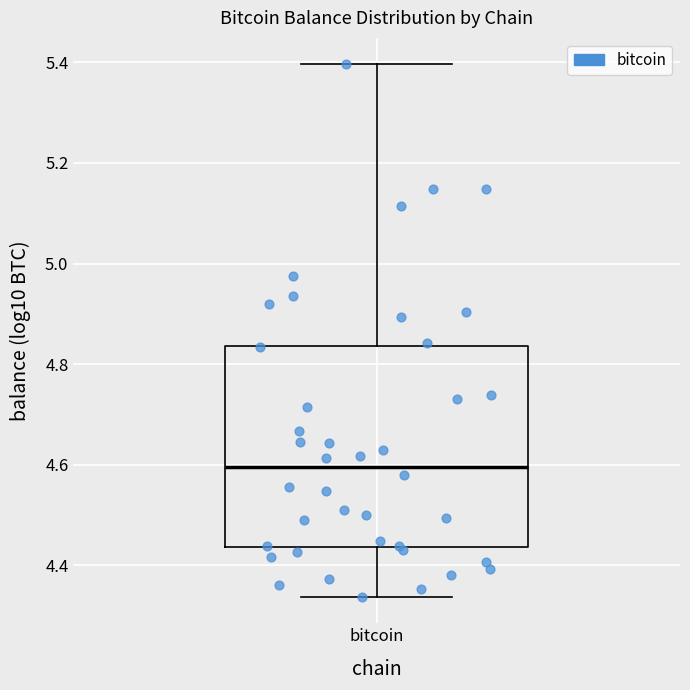

Transcribe this box plot: give where the median line is, the range the box spans, and where the two whiskers end, as read against the y-axis. The values are not printed on the chart, so give them approximately, as read against the axis.

median 4.60, box 4.44 to 4.84, whiskers 4.34 to 5.40